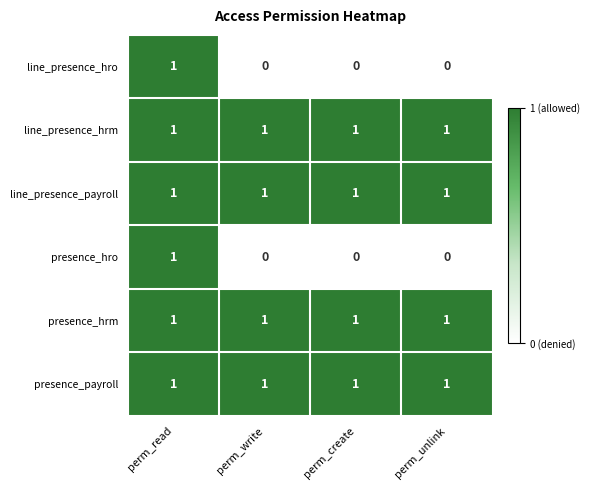

The value of line_presence_hro at perm_unlink is 0. True or false?

True